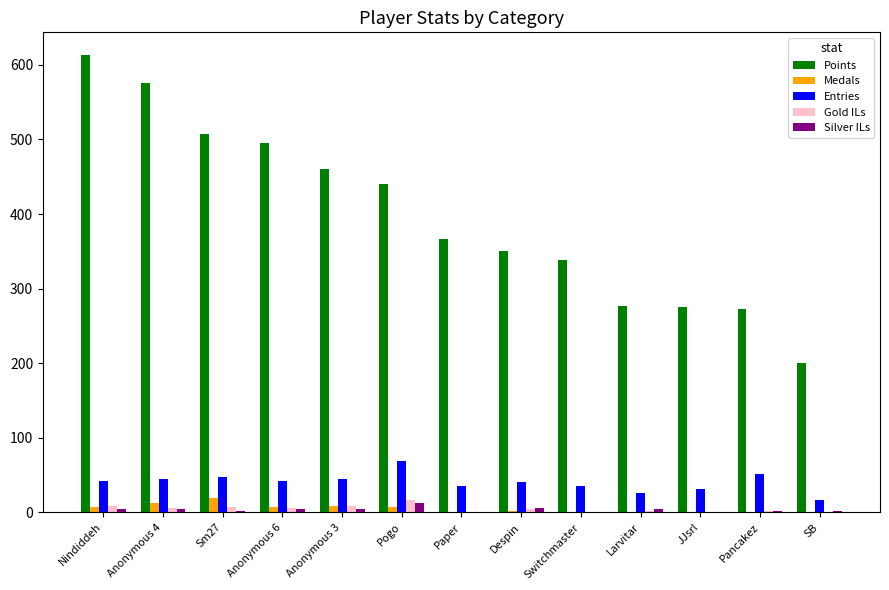

The Entries series shows 61 at Despin. True or false?

False